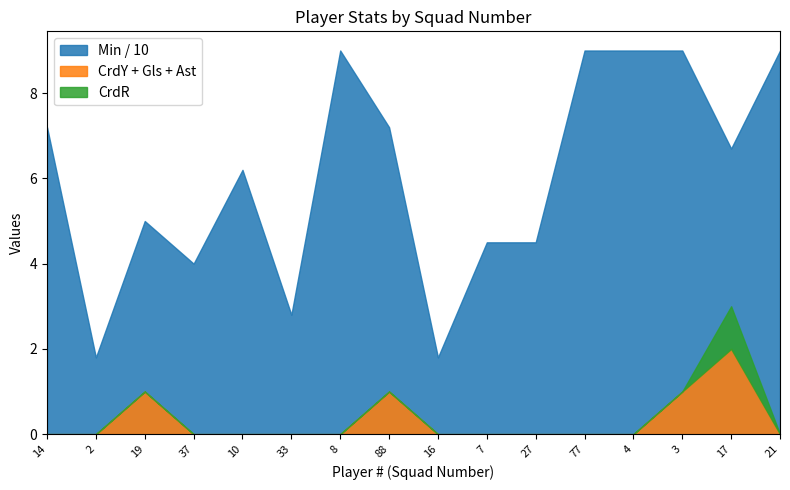

Which series has the largest total across all categories?

Min